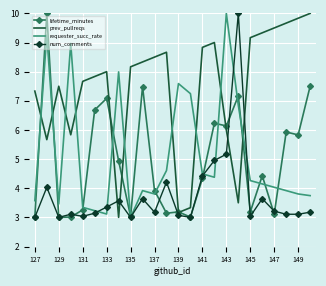

Which series has the largest total across all categories?

prev_pullreqs